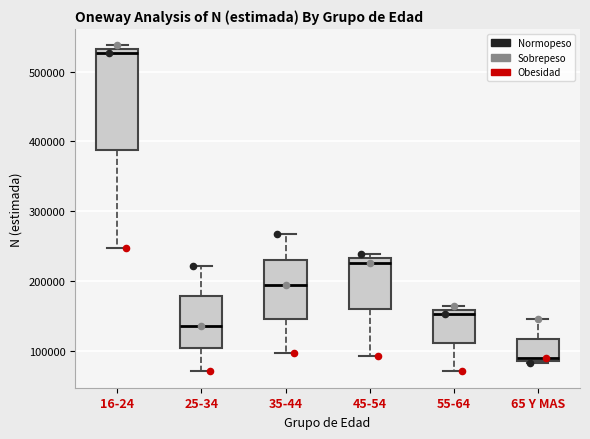

Comparing the boxes themselves (not the whiskers), which one is the tallest?

16-24